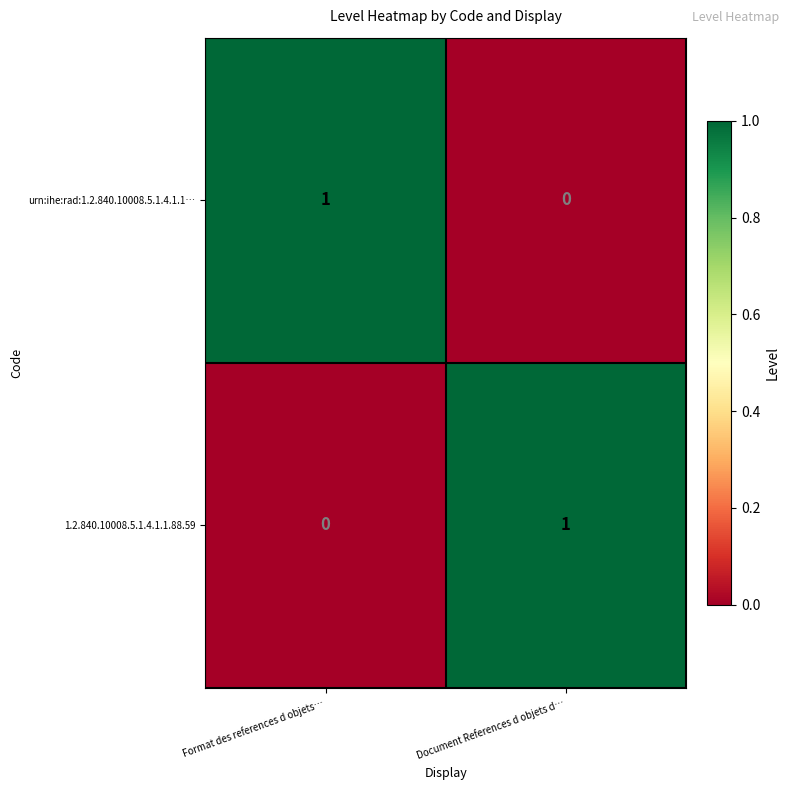

The 1.2.840.10008.5.1.4.1.1.88.59 series shows 1 at Document References d objets d…. True or false?

True